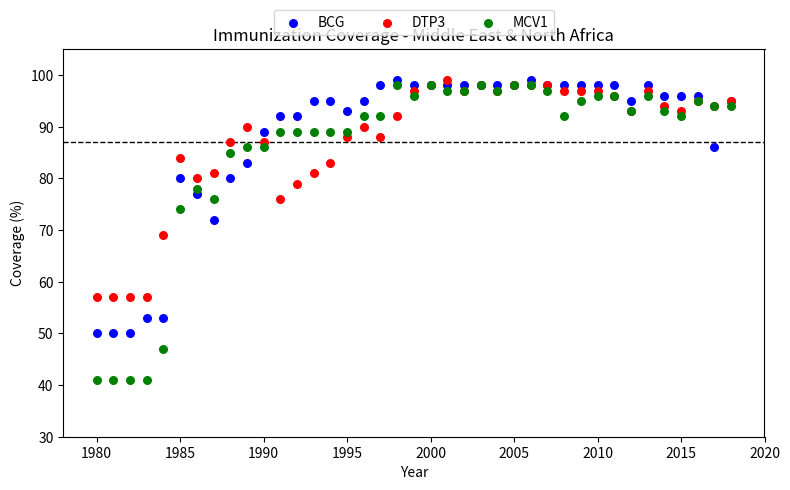

Across all series, what Y value is closest to 70?

69